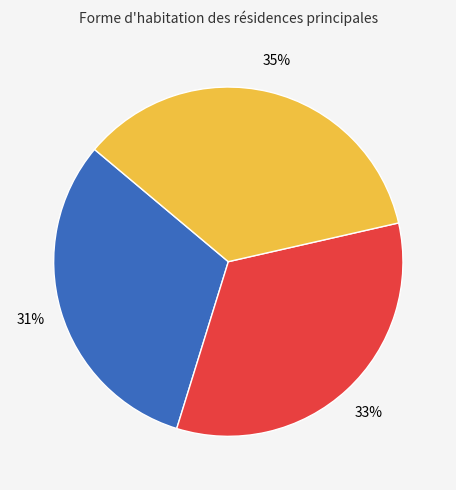

Does any single category account for the majority?

No